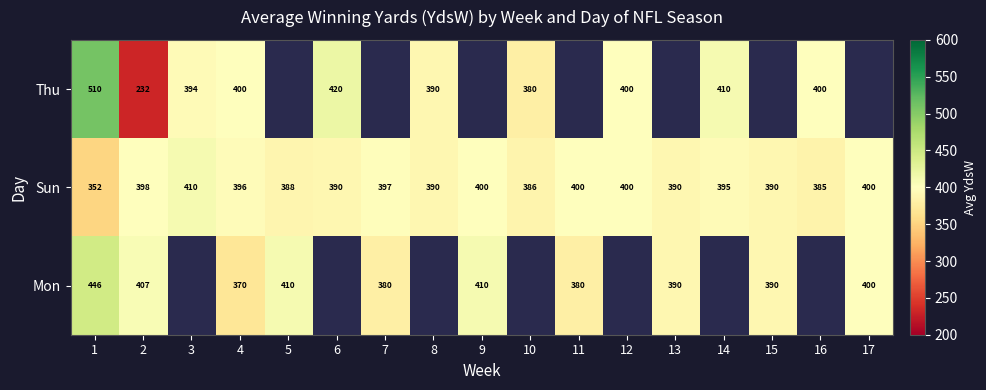

Is the value of Thu at 10 greater than the value of Sun at 16?

No